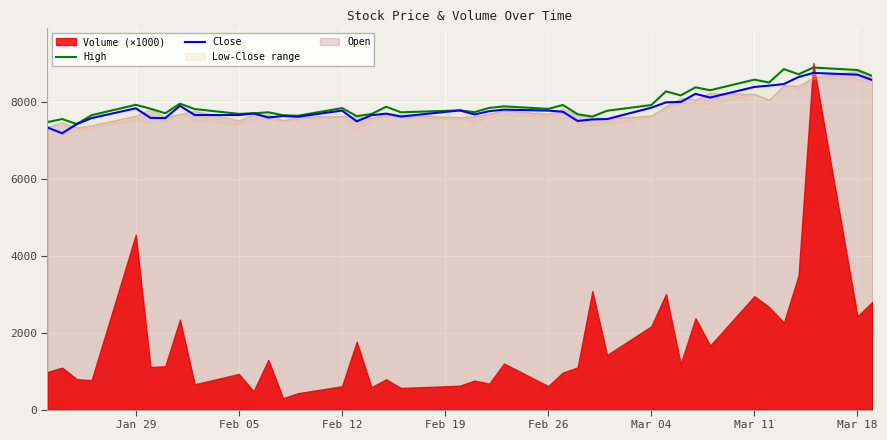

In High, how many points are lower than both neighbors (excluding endpoints)?

13